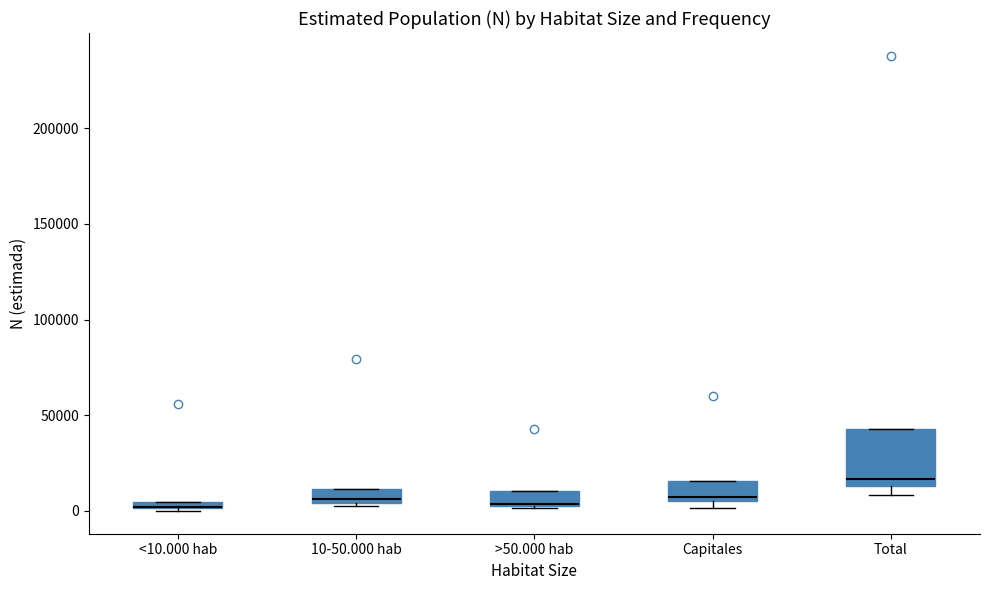

Where is the lower edge of the box for >50.000 hab on the y-axis? The values are not printed on the chart, so give them approximately, as read against the axis.

5000